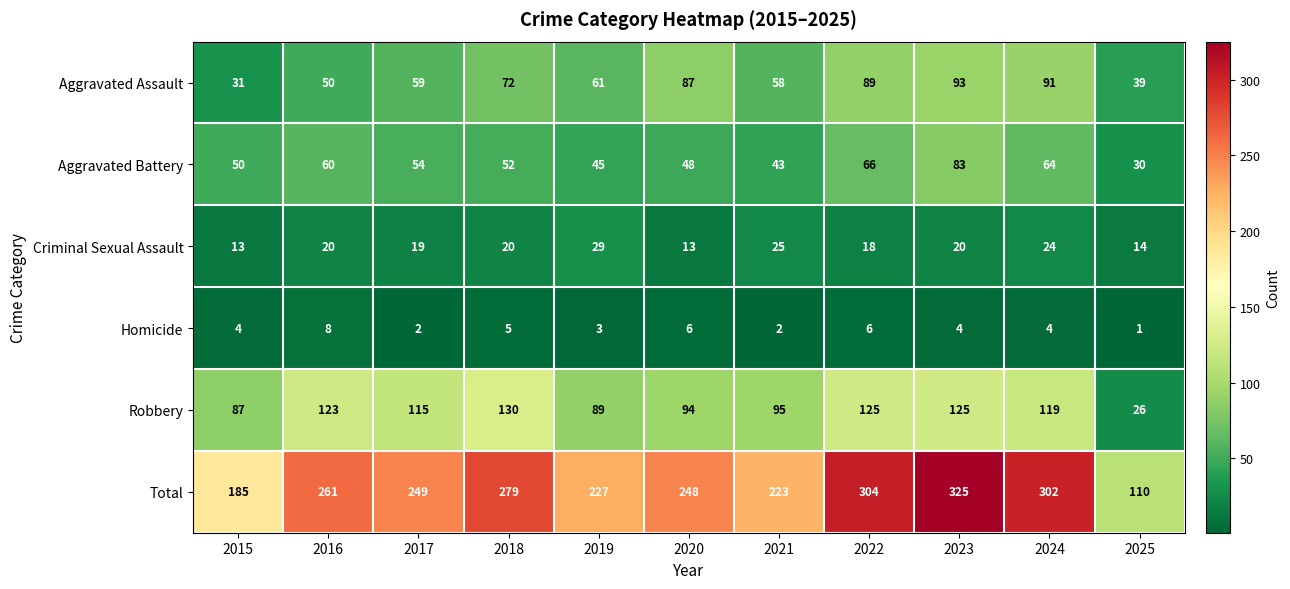

Between 2019 and 2023, which series saw the biggest shift?

Total